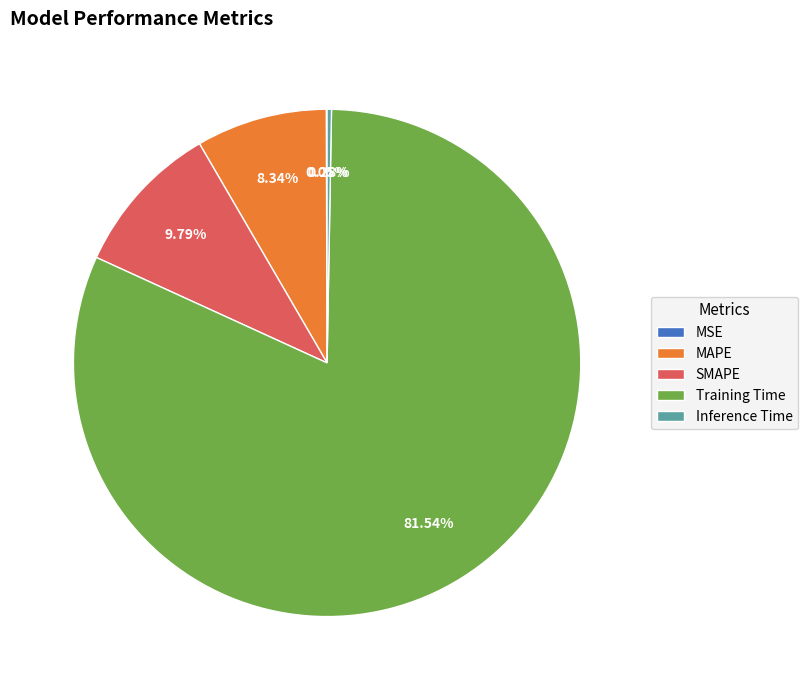

Is there any slice that represents more than half of the pie?

Yes